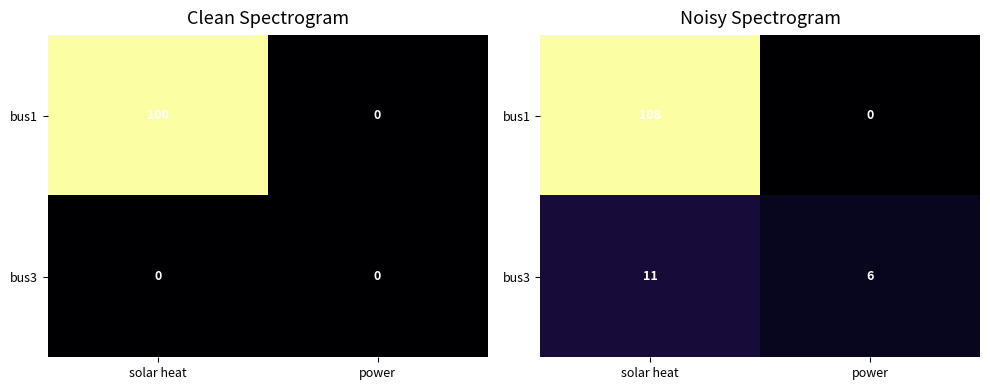

True or false: bus3 has a value of 4.6 at solar heat.

False